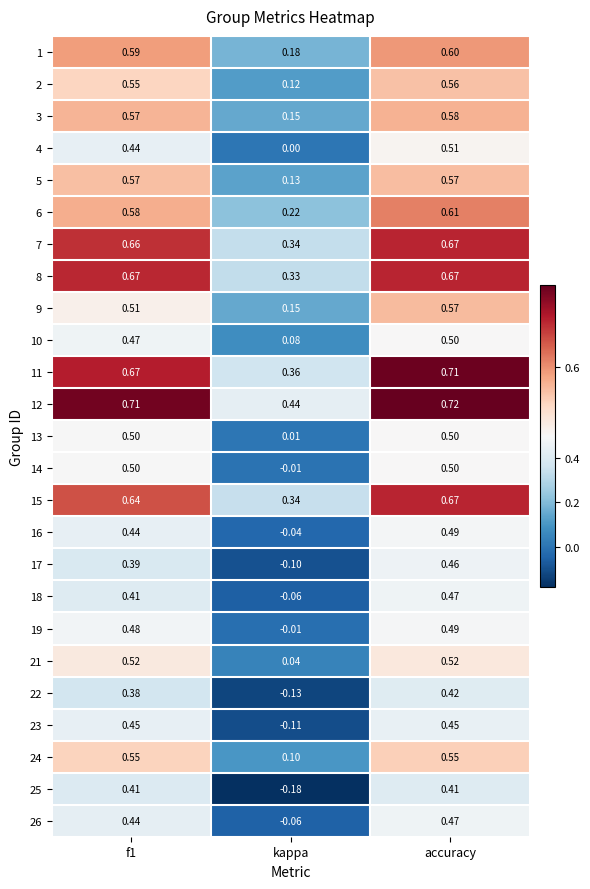

Which series has the widest spread of values?

25